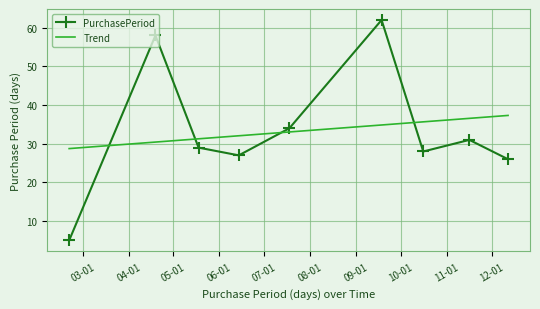

What is the greatest value displayed?

62.0